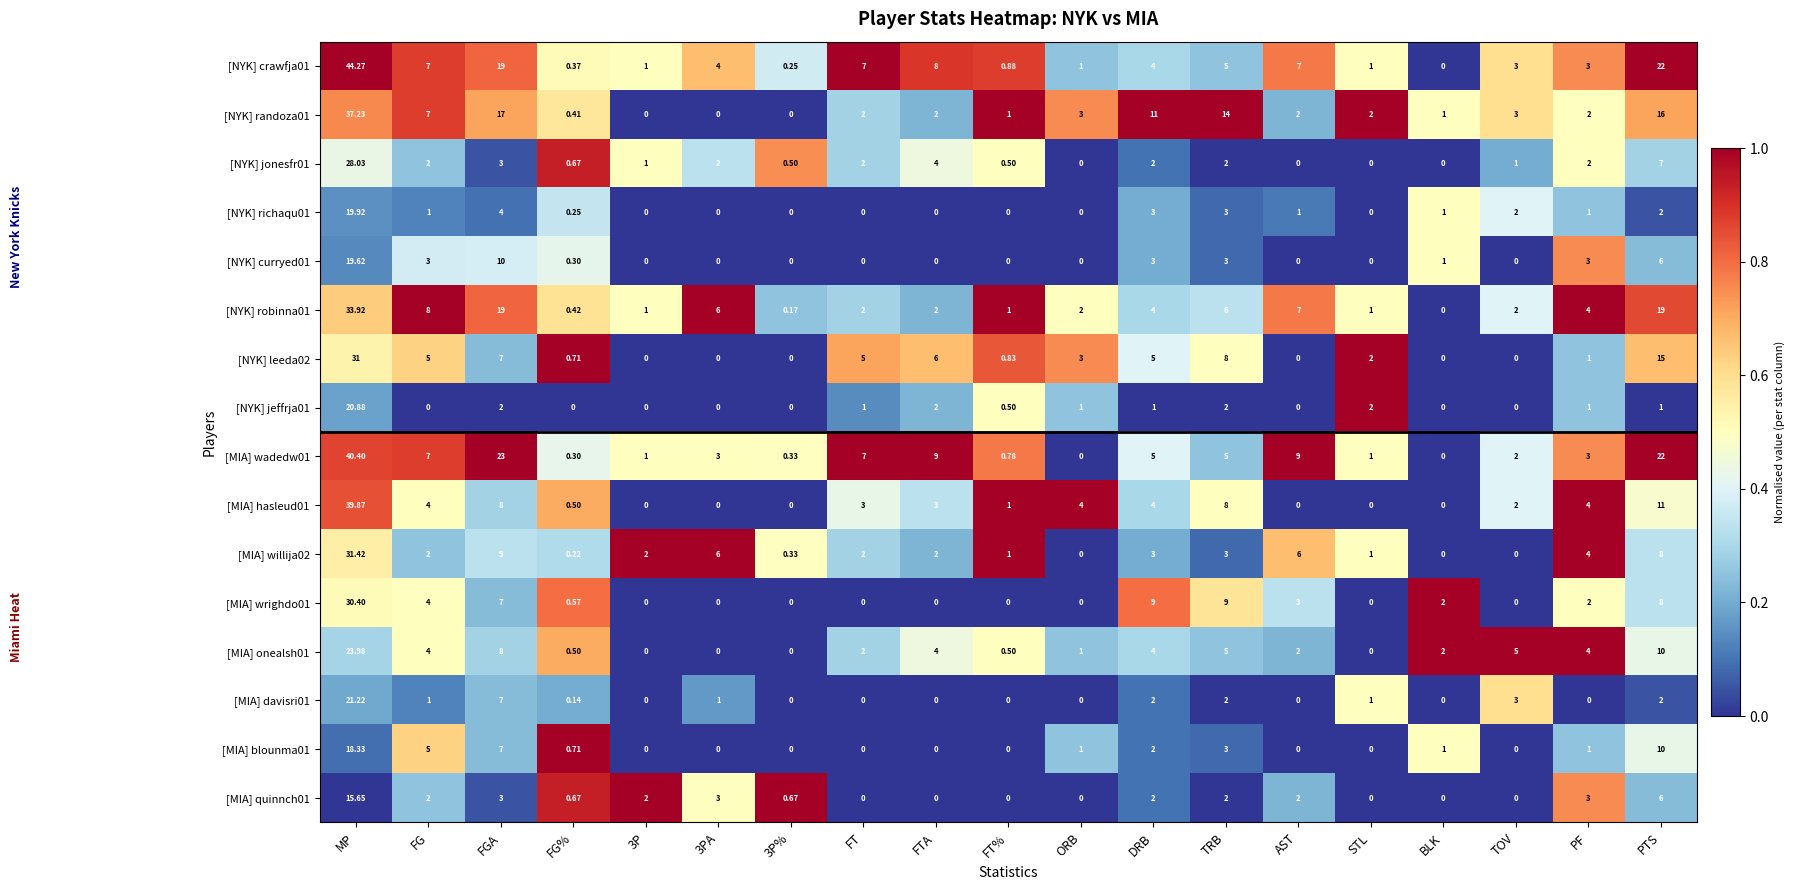

At which category is the sum across all series the highest?

MP